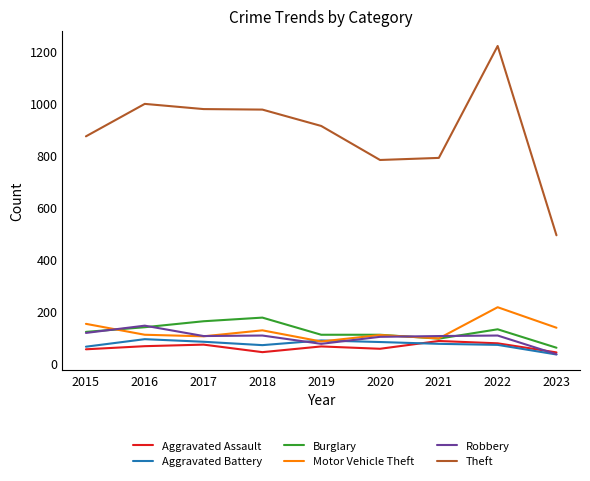

What is the spread (max minus min) of values at 2016?

933